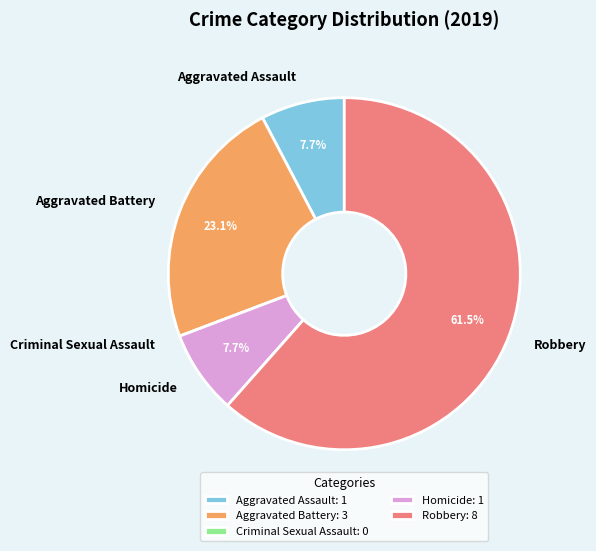

How much of the chart is everything except Aggravated Battery?

76.9%